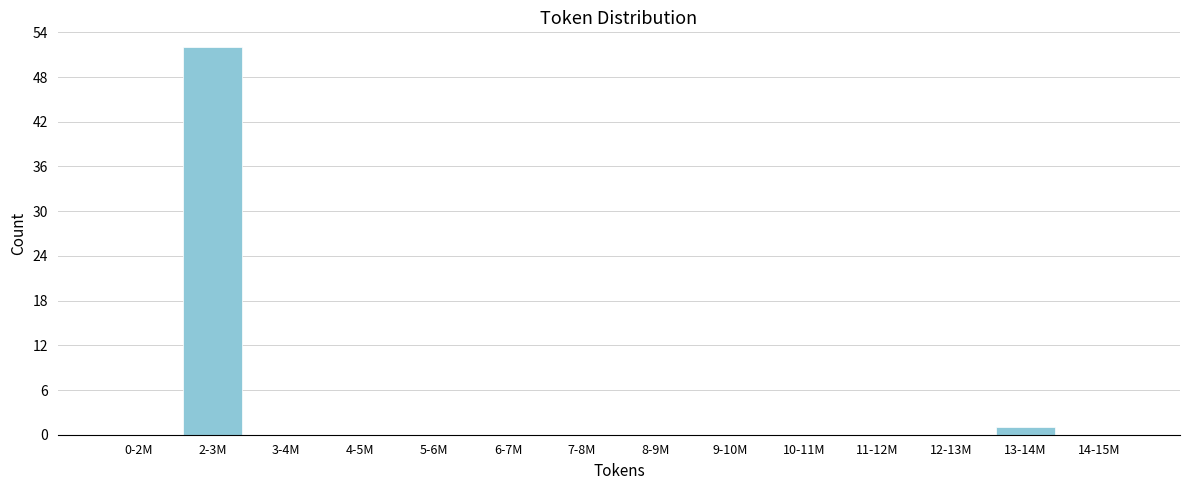

What is the sum of all values?

53